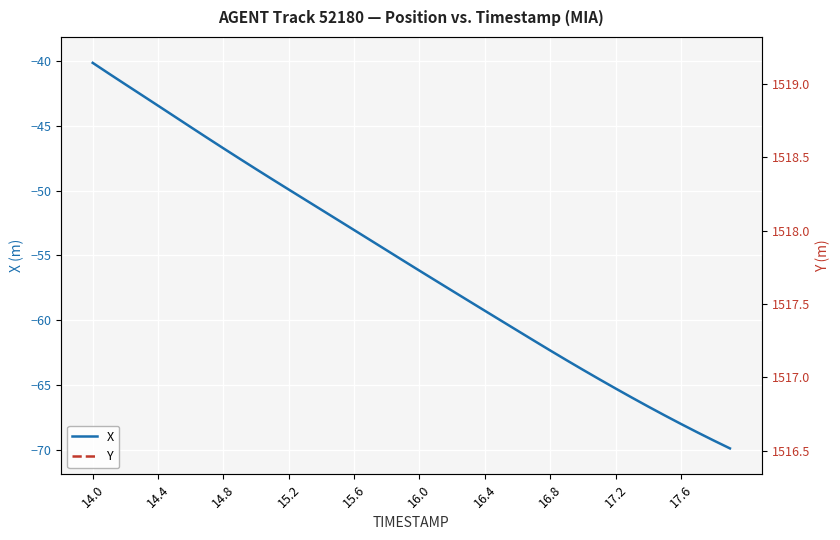

What is the sum of all Y values?

60726.3